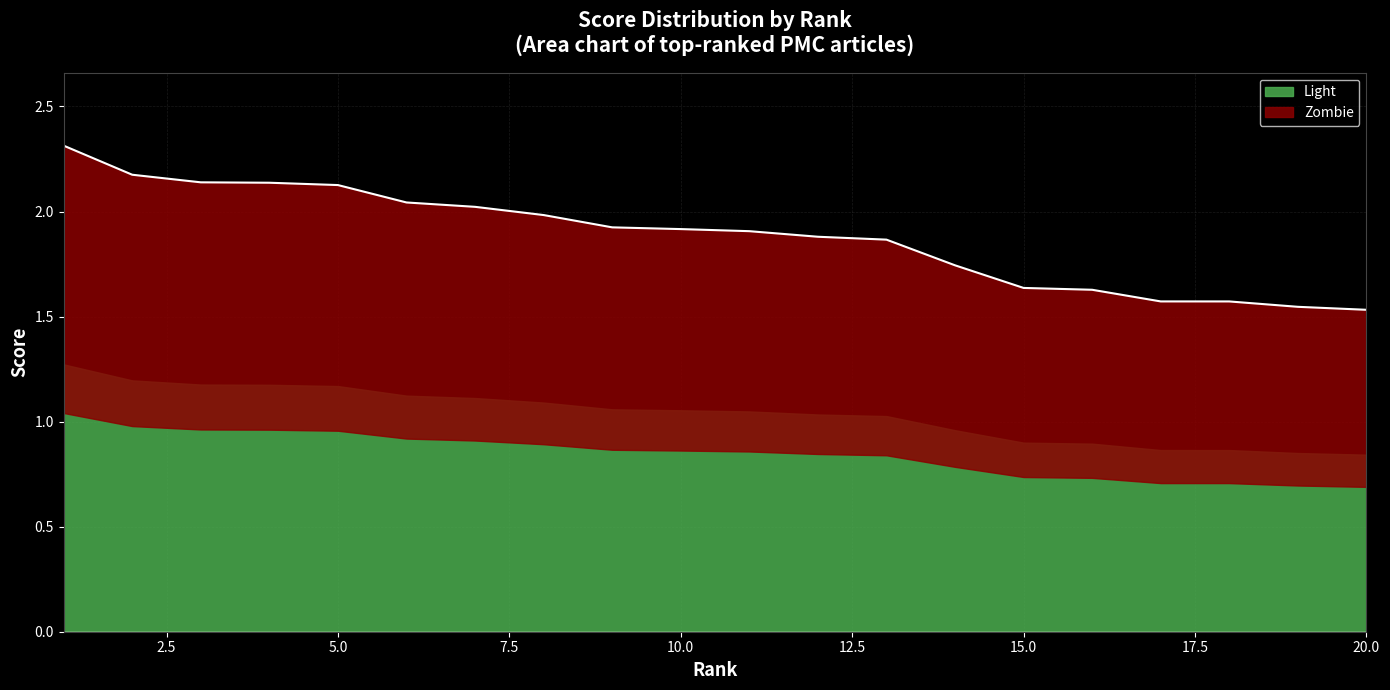

What is the ratio of the value at 2 to the value at 19?

1.4